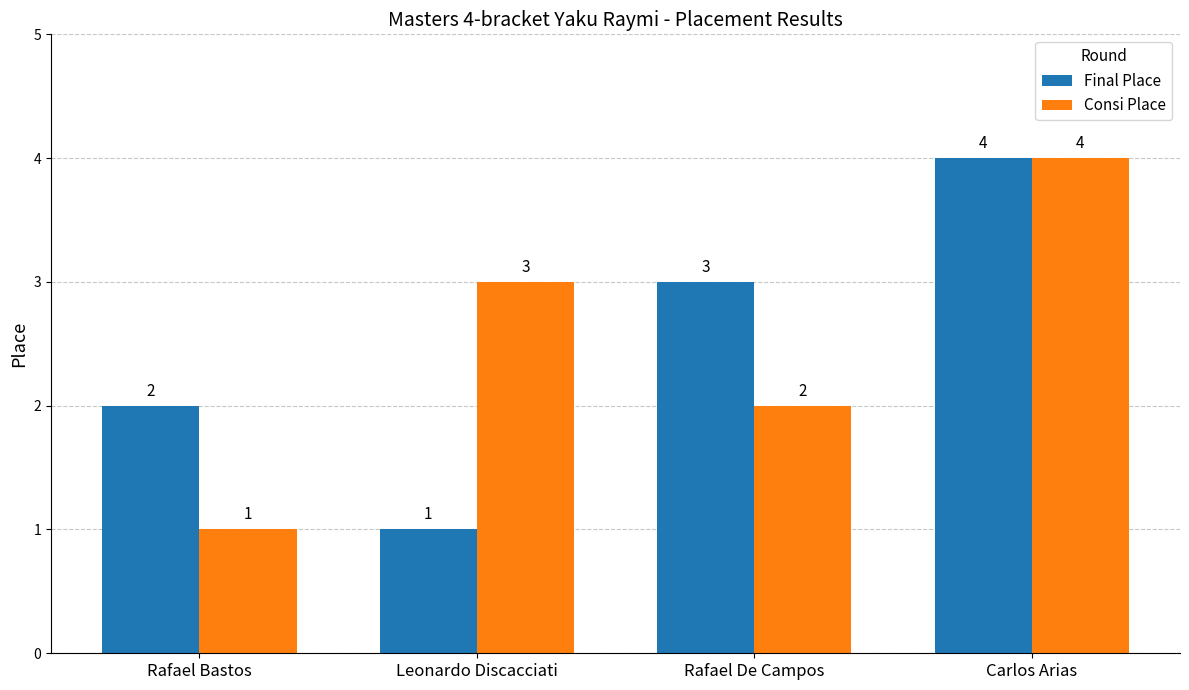

How many series are shown in this chart?

2